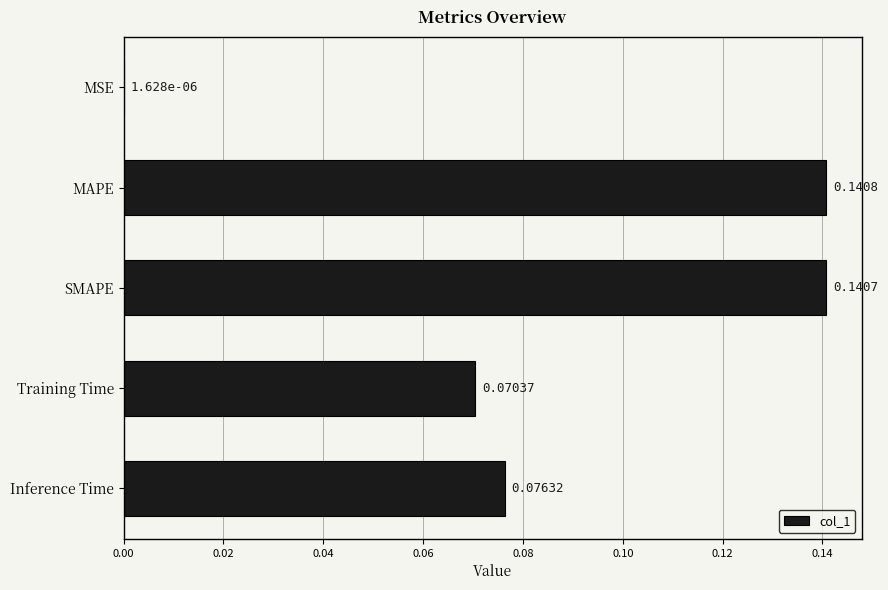

Between MAPE and SMAPE, which is larger?

MAPE